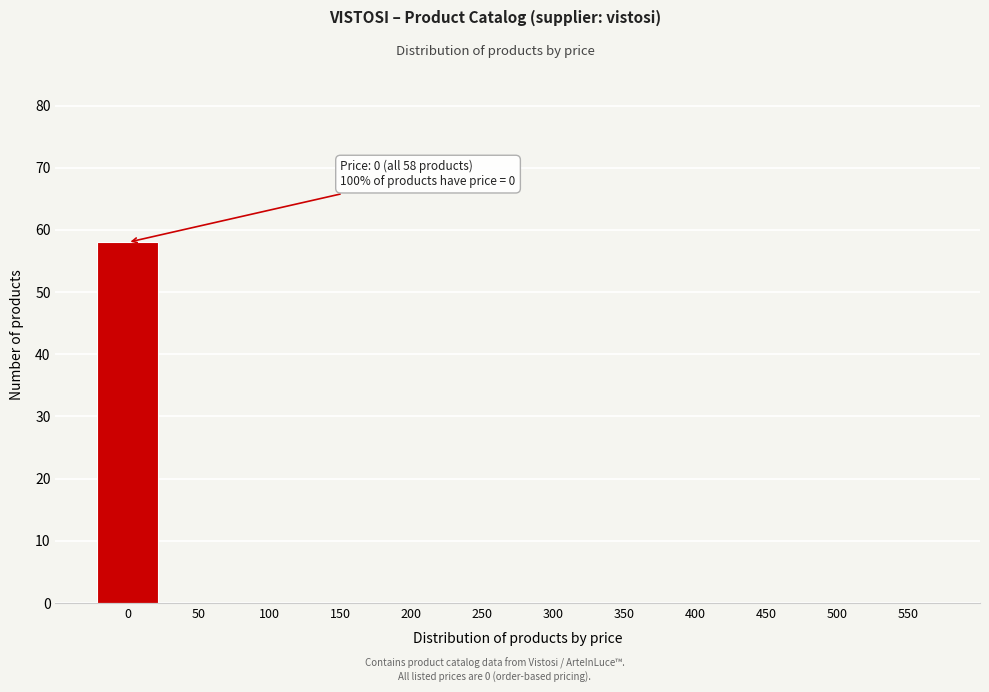

Reading right to left, transcribe all the data shown in this chart.

550=0	500=0	450=0	400=0	350=0	300=0	250=0	200=0	150=0	100=0	50=0	0=58